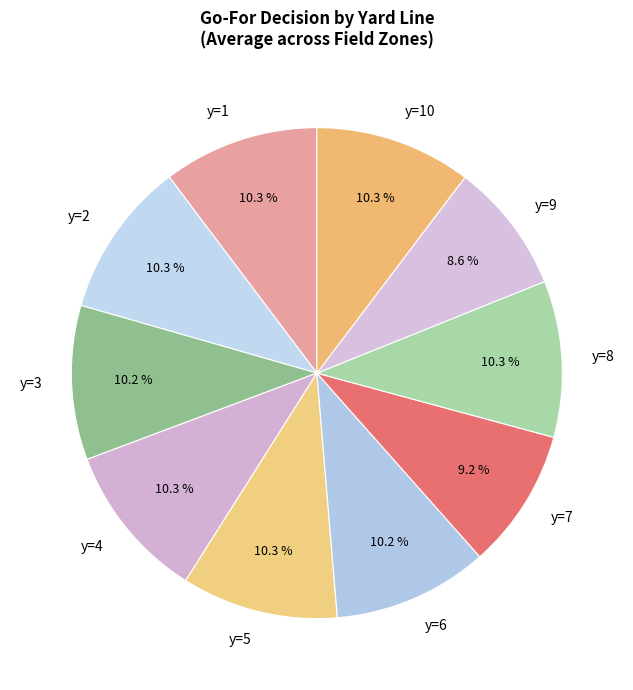

Approximately how many times larger is the value at y=7 compared to y=4?

0.9